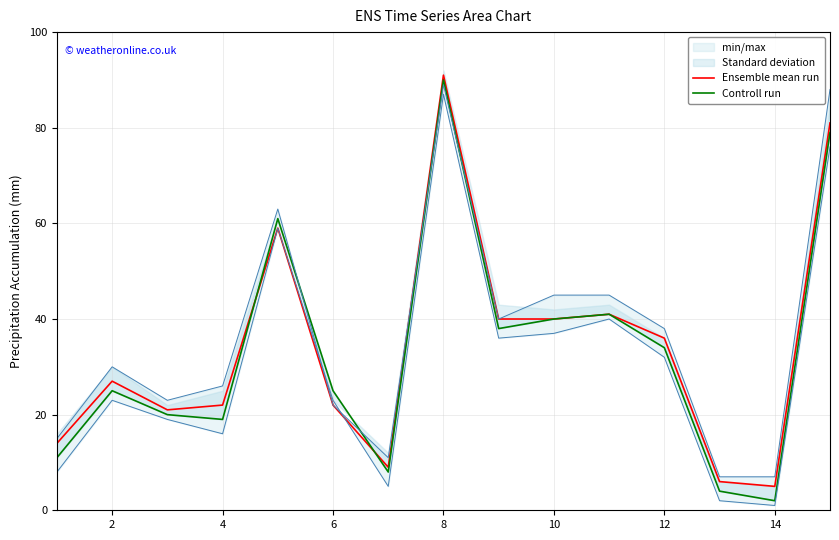

Does the chart display data point markers on the line(s)?

No